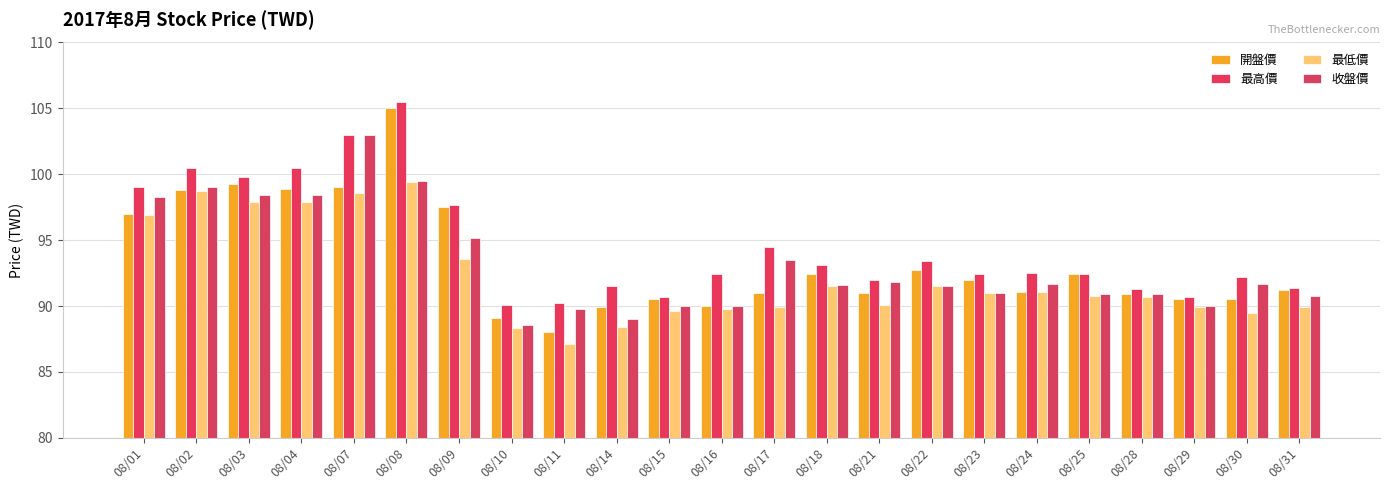

How many bars are there in total?

92